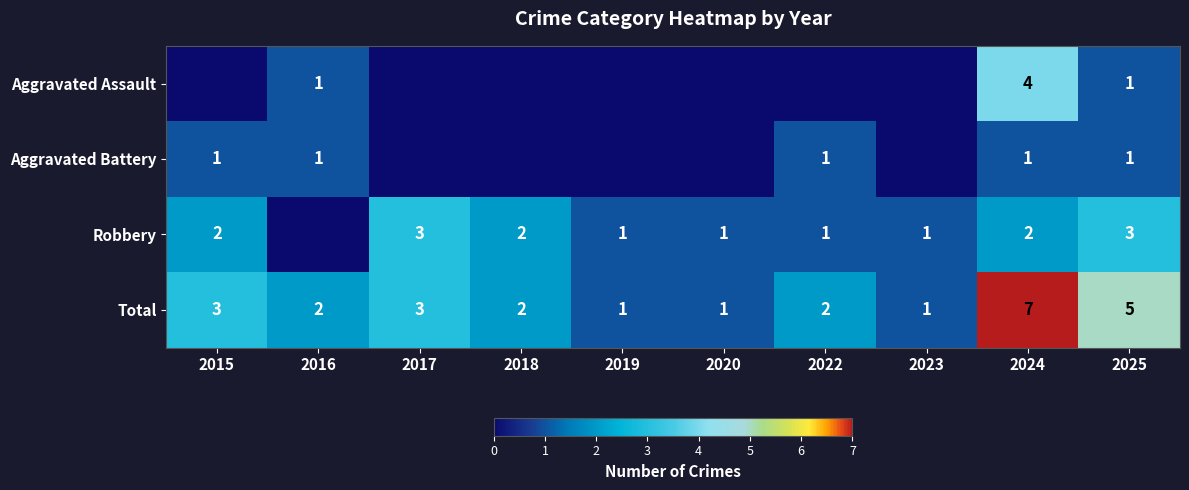

The value of Robbery at 2018 is 3. True or false?

False